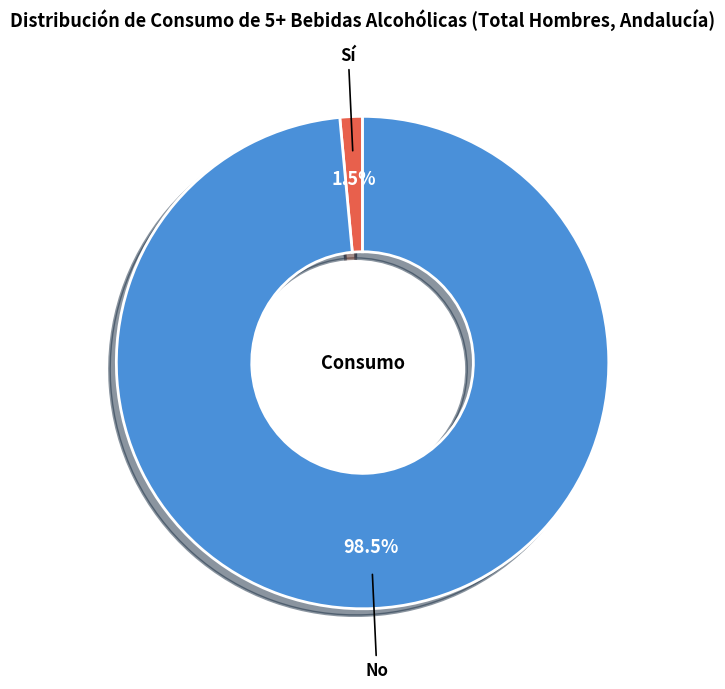

Count the number of slices in the pie.

2